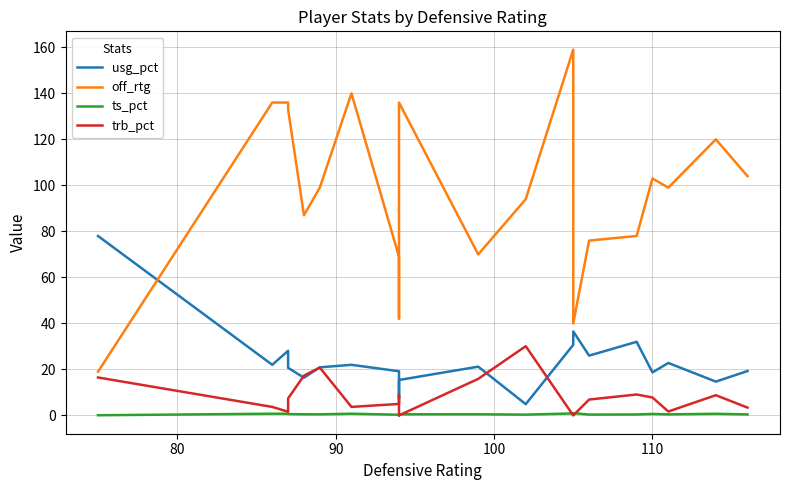

What is the approximate value of usg_pct at 100?

20.7